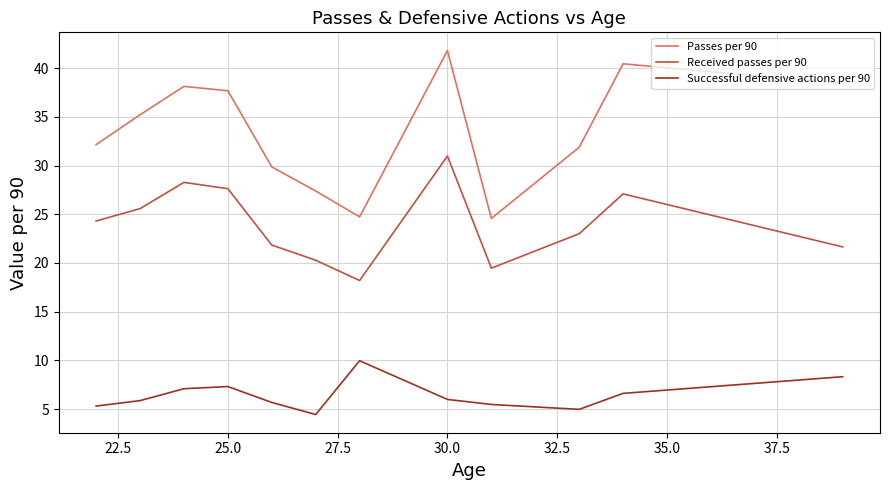

What is the difference between the maximum and minimum values in the Received passes per 90 series?

12.8